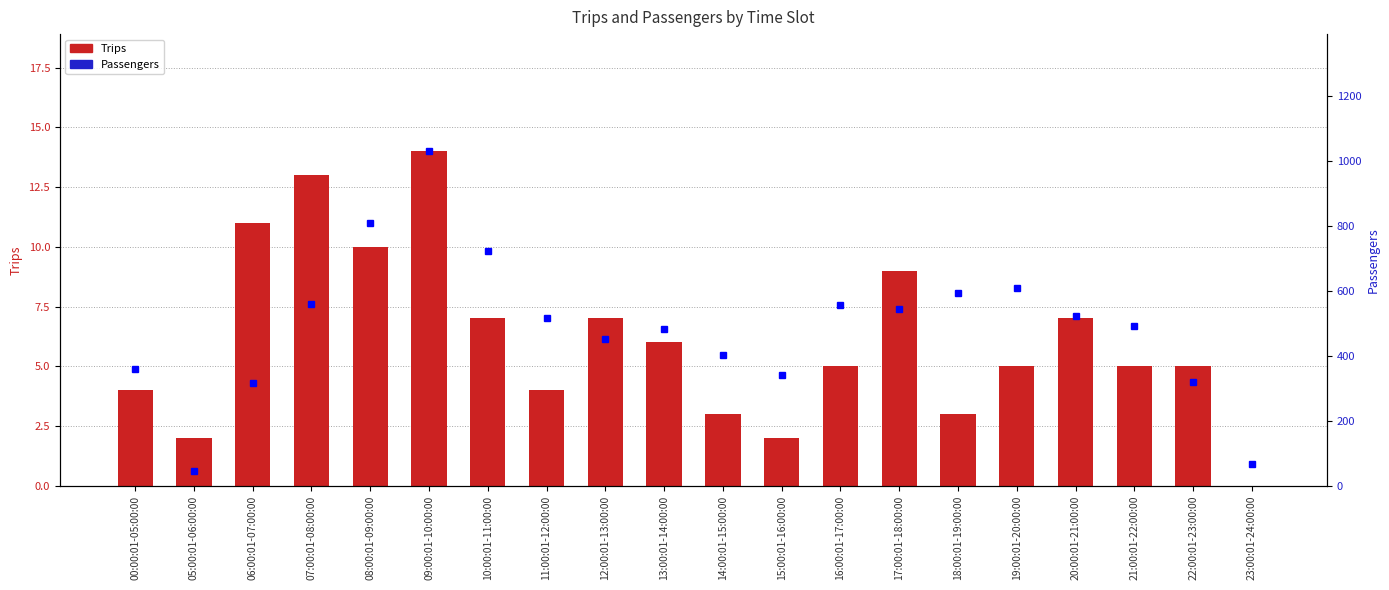

What is the total value across all series at 17:00:01-18:00:00?

555